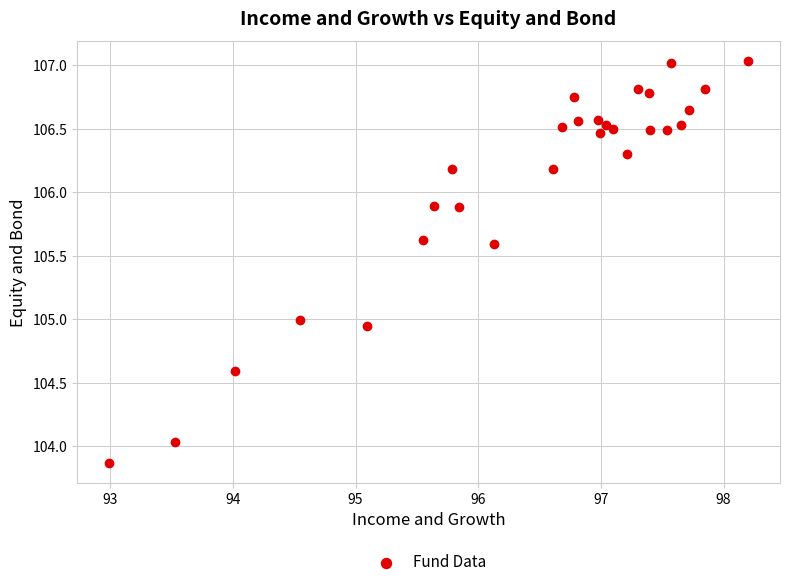

What is the range of X values (max minus min)?

5.2